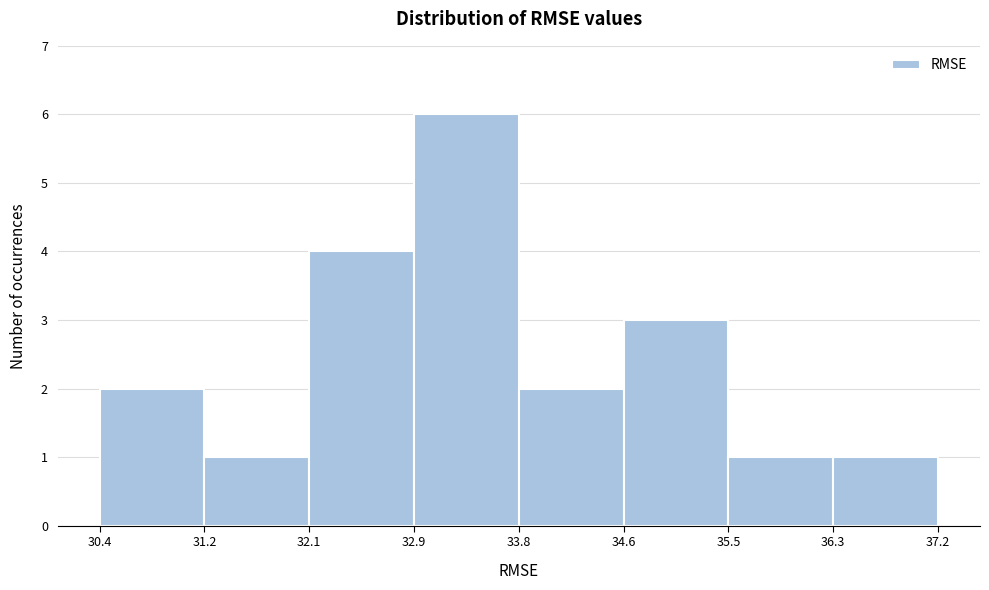

Reading left to right, list every bar in this chart as the range it spans on the x-axis followed by its height. The values are not printed on the chart, so give them approximately, as read against the axis.

30.4 to 31.2: 2
31.2 to 32.1: 1
32.1 to 32.9: 4
32.9 to 33.8: 6
33.8 to 34.6: 2
34.6 to 35.5: 3
35.5 to 36.3: 1
36.3 to 37.2: 1